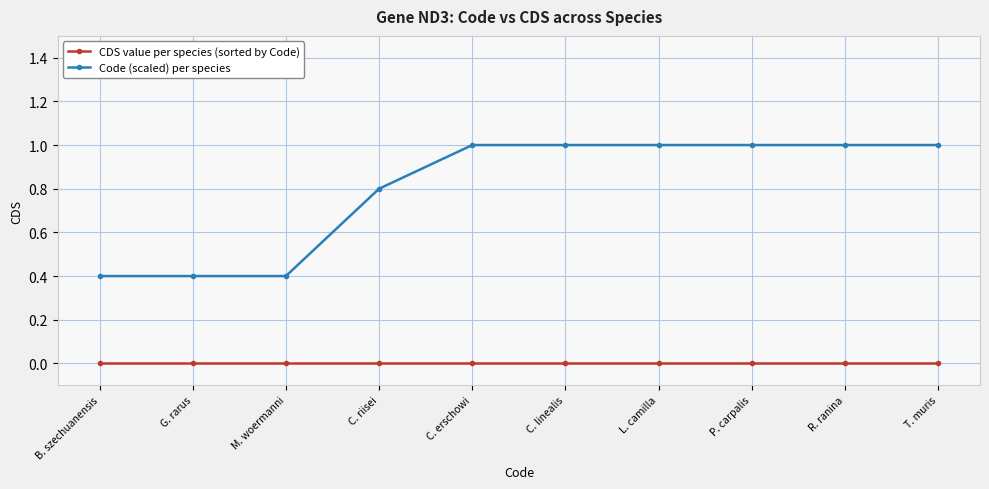

What is the total value across all series at B. szechuanensis?

0.4